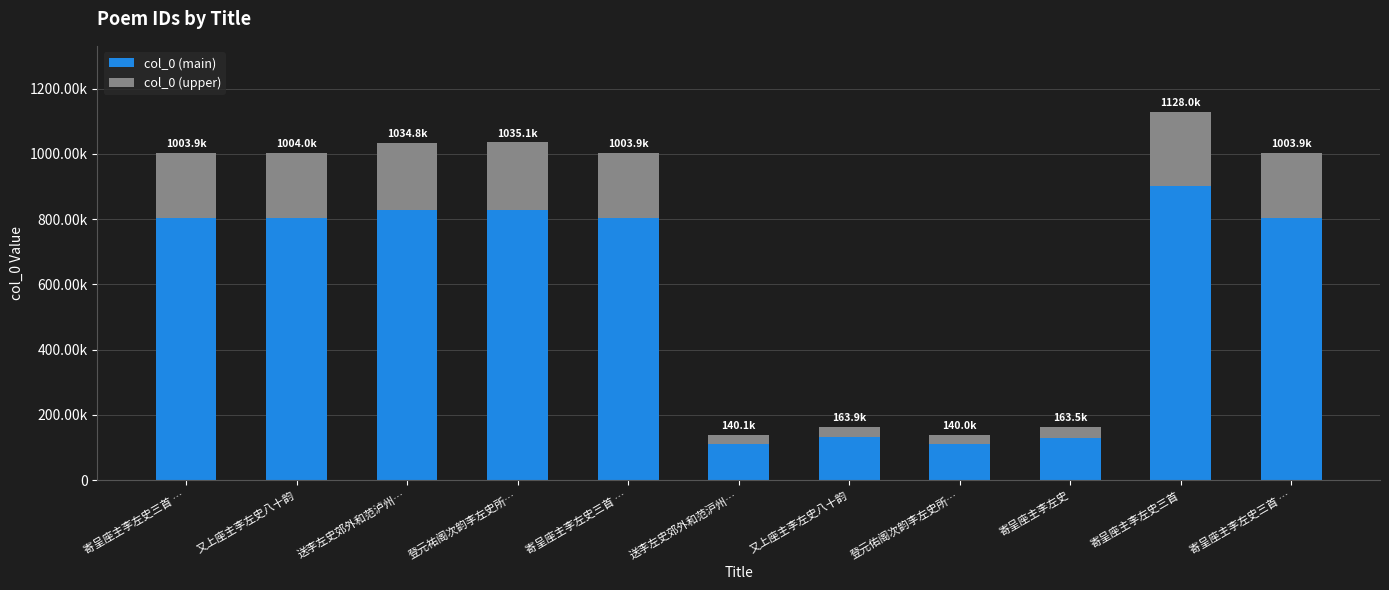

At 寄呈座主李左史三首 …, list the series in order from smallest to largest.

col_0 (upper), col_0 (main)